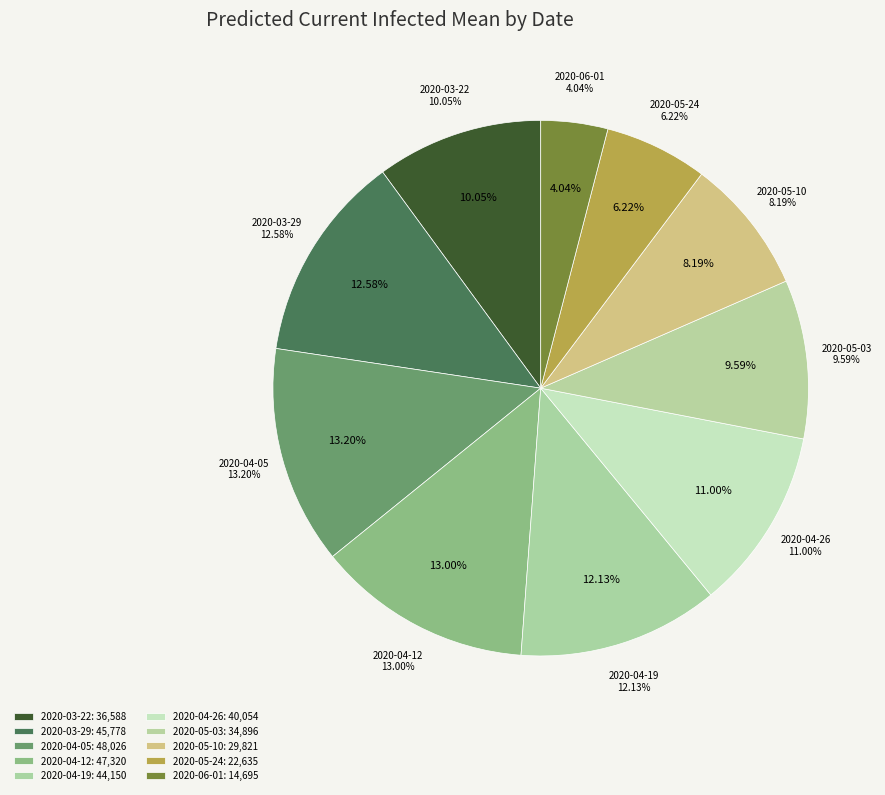

How many slices are in this pie chart?

10